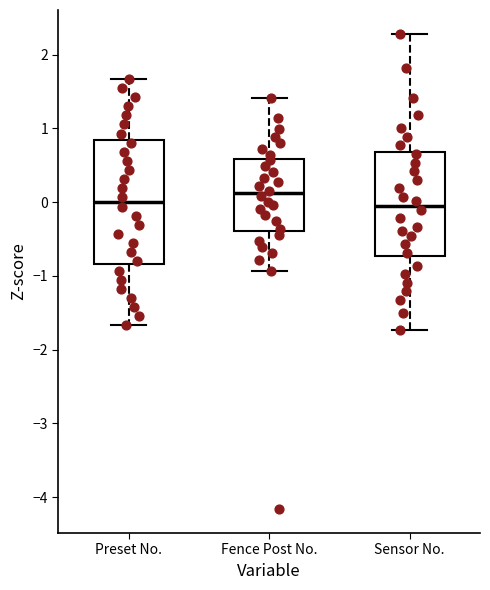

Reading left to right, read every box against the y-axis: the position of its median line, the range the box covers, and the ends of its whiskers. The values are not printed on the chart, so give them approximately, as read against the axis.

Preset No.: median 0.0, box -0.8 to 0.8, whiskers -1.7 to 1.7
Fence Post No.: median 0.1, box -0.4 to 0.6, whiskers -0.9 to 1.4
Sensor No.: median 0.0, box -0.7 to 0.7, whiskers -1.7 to 2.3